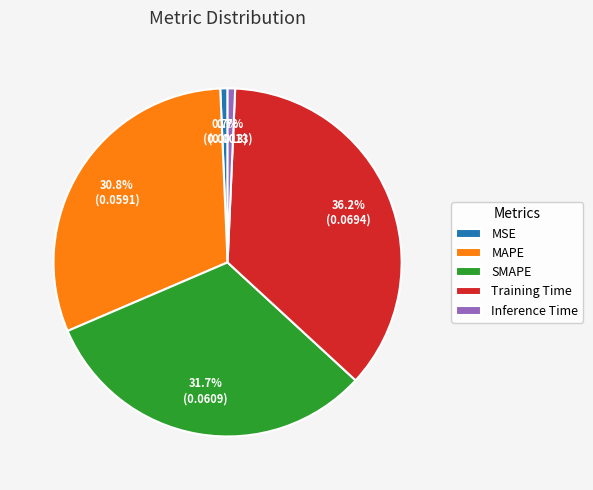

Combined, what portion of the pie is SMAPE and MSE?

32.4%